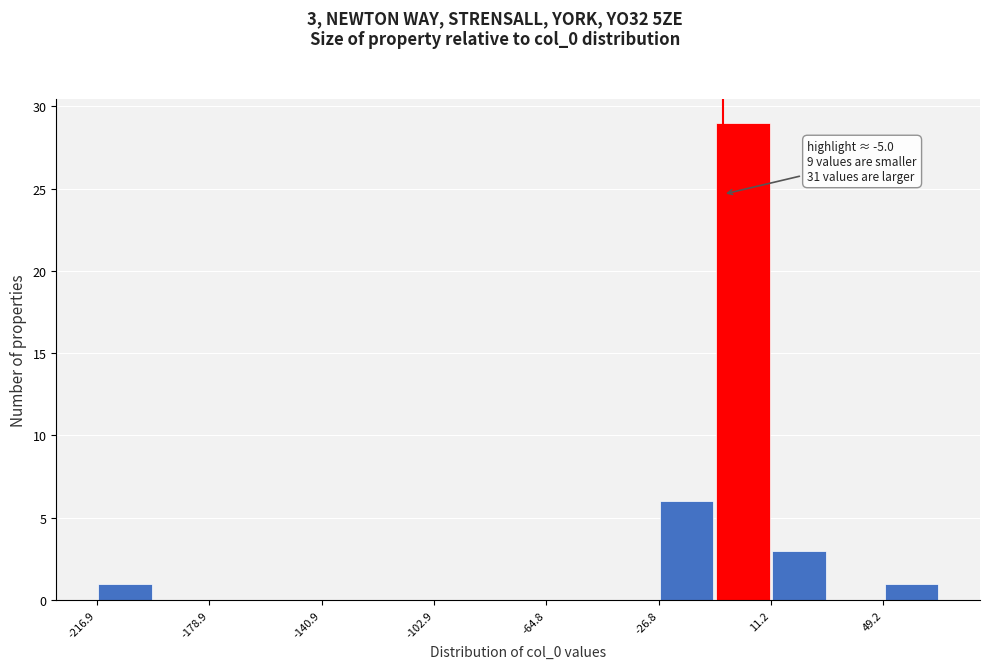

Around what value on the x-axis is the tallest bar? Give the approximate position of its centre, as read against the axis.

0